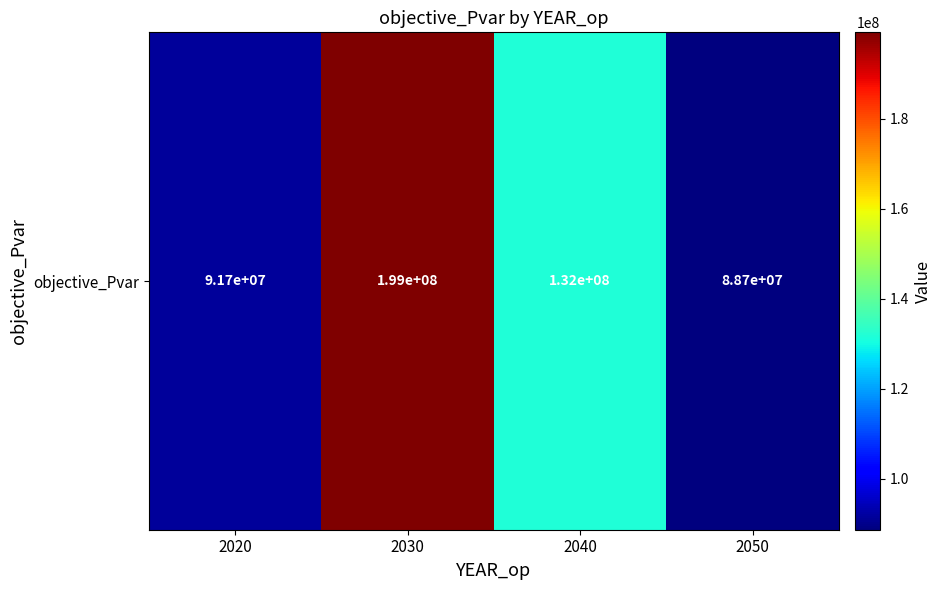

What is the smallest value displayed?

88674753.1